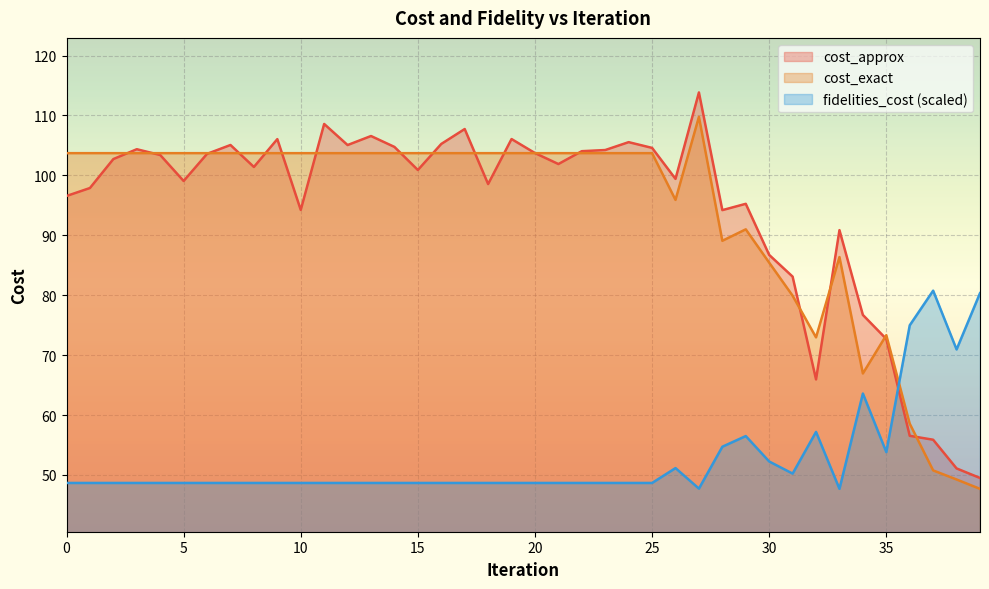

Which category has the lowest value across all series?

39